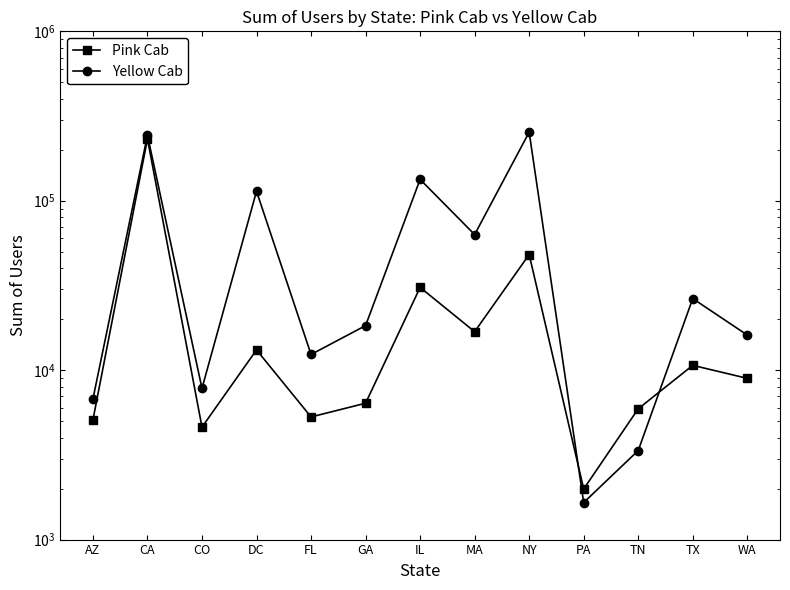

What is the sum of the Pink Cab values at CA and MA?

248511